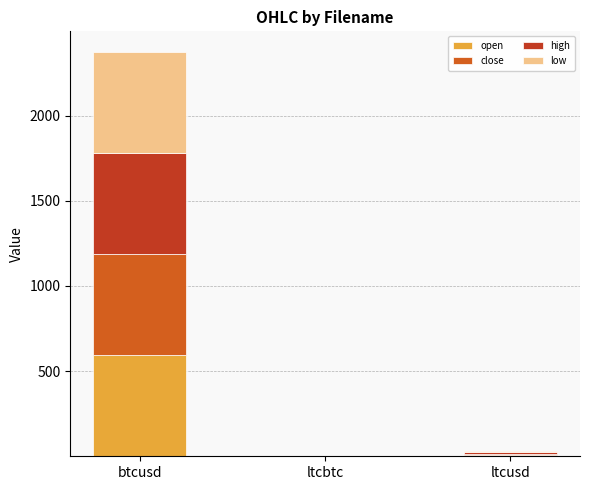

At which category is the sum across all series the highest?

btcusd